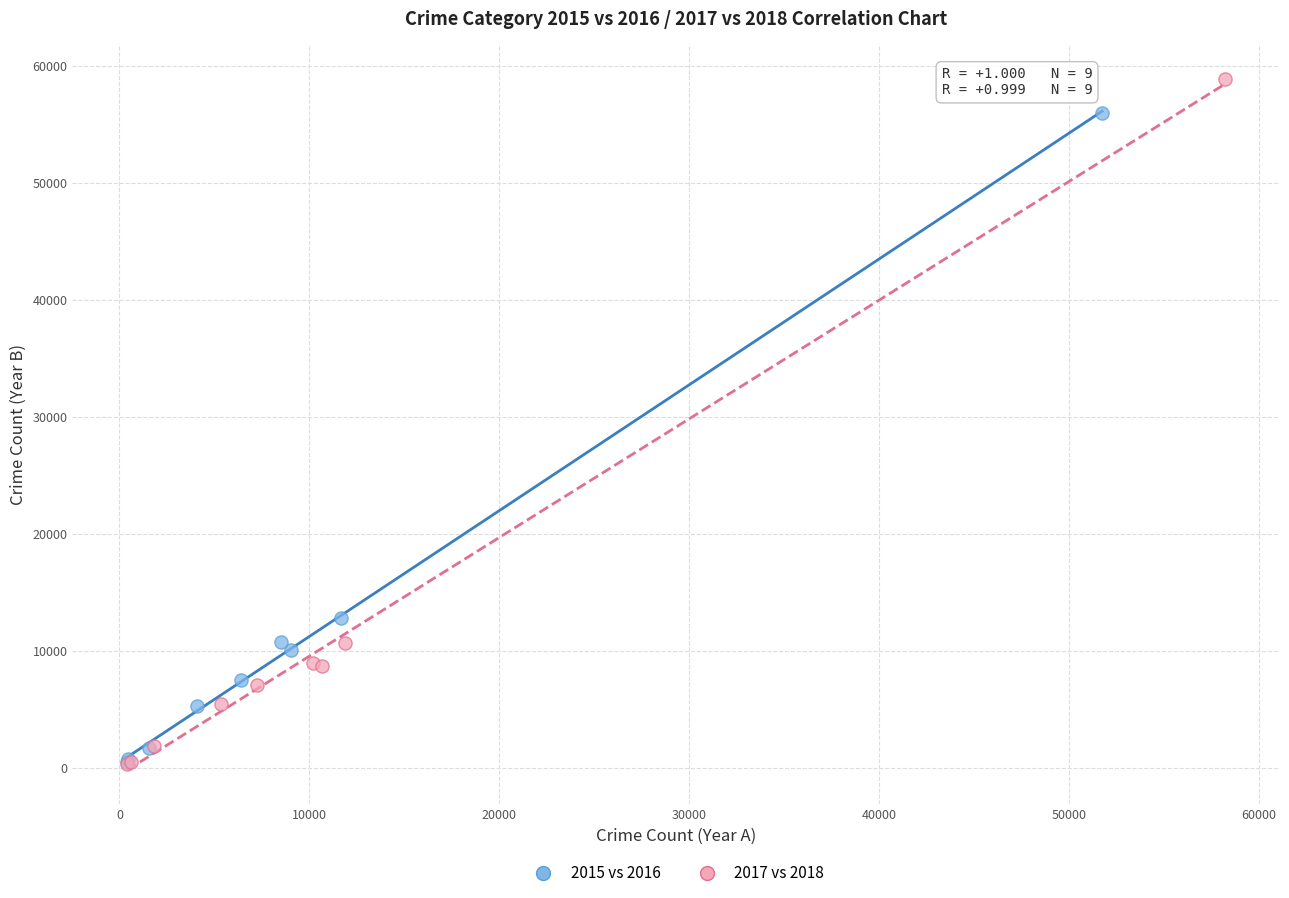

Which series has the largest Y range (max minus min)?

2017 vs 2018